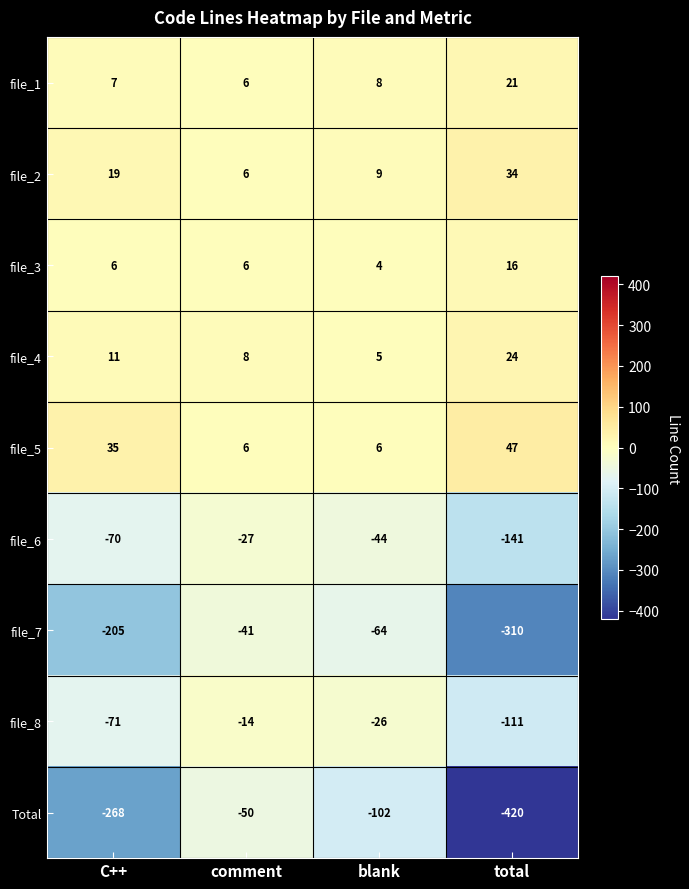

Which series changed the most between C++ and comment?

Total